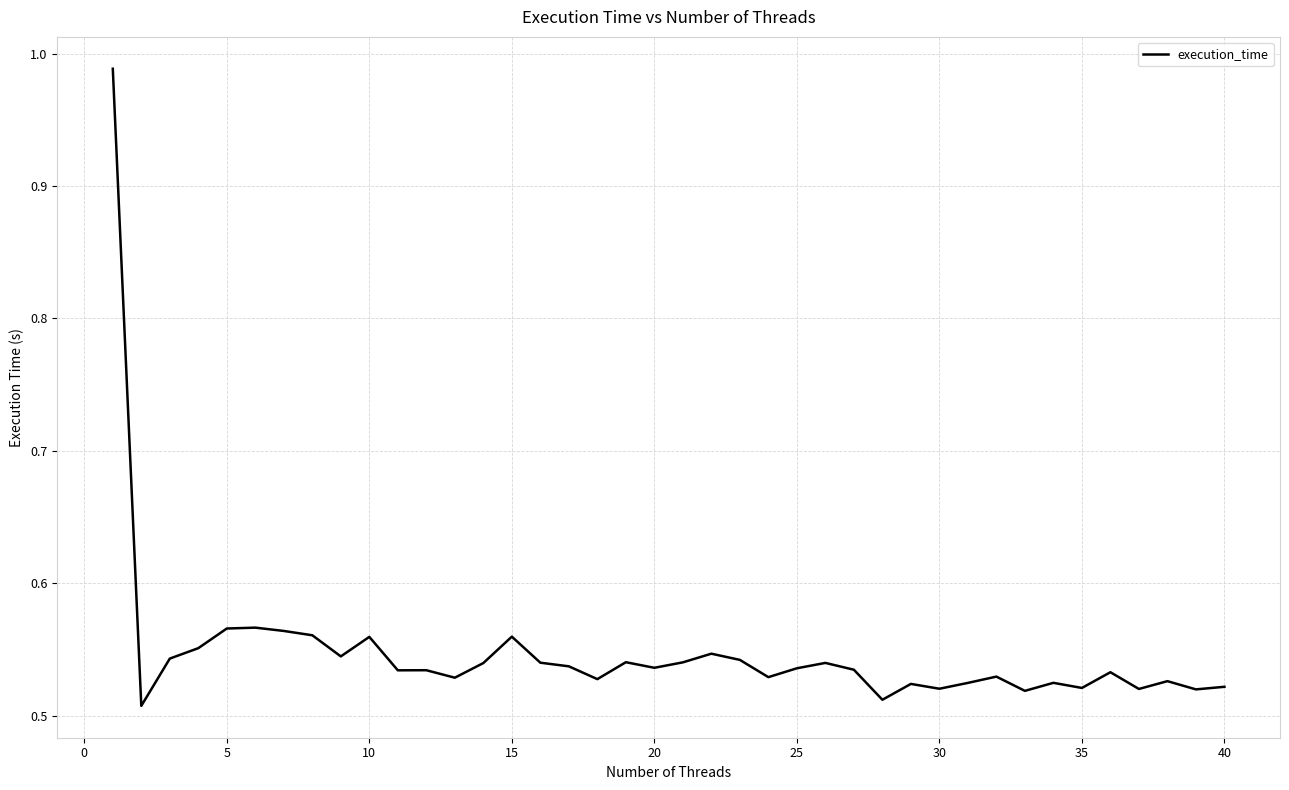

Does the chart display data point markers on the line(s)?

No